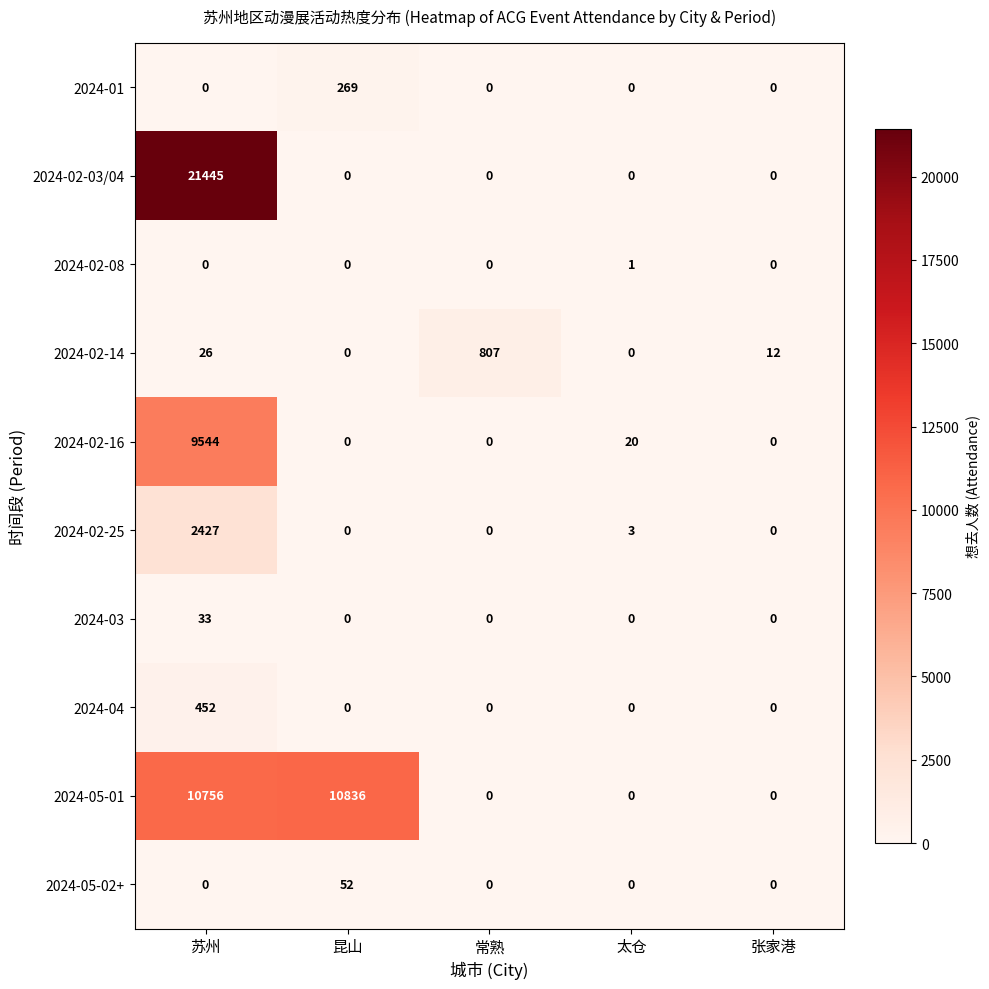

List the series in order of their peak value, lowest first.

2024-02-08, 2024-03, 2024-05-02+, 2024-01, 2024-04, 2024-02-14, 2024-02-25, 2024-02-16, 2024-05-01, 2024-02-03/04